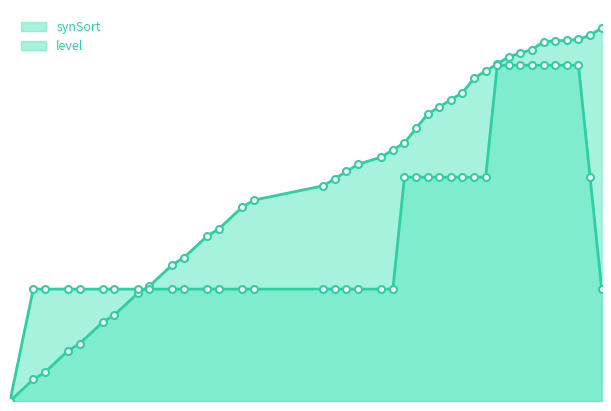

Does the chart have visible grid lines?

No